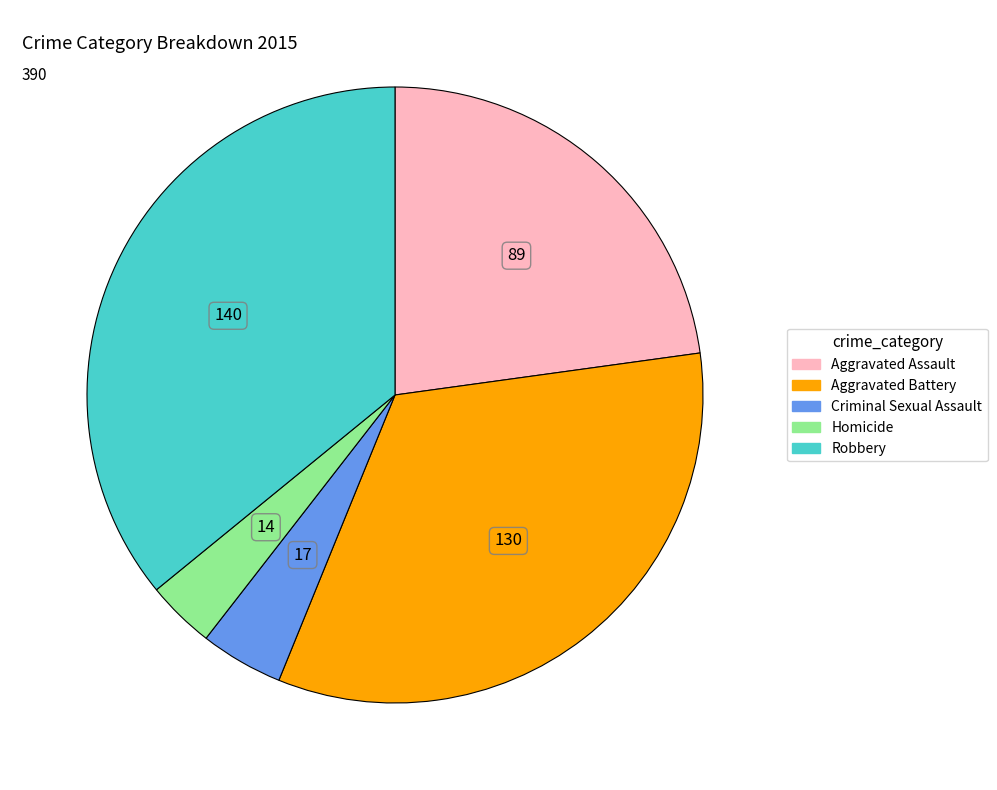

True or false: Criminal Sexual Assault accounts for 19% of the total.

False